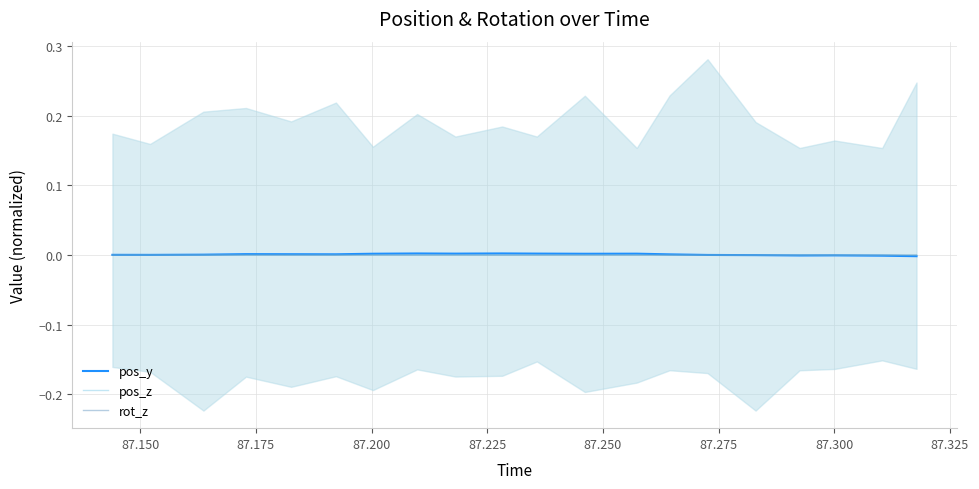

In pos_z, how many points are higher than both neighbors (excluding endpoints)?

6